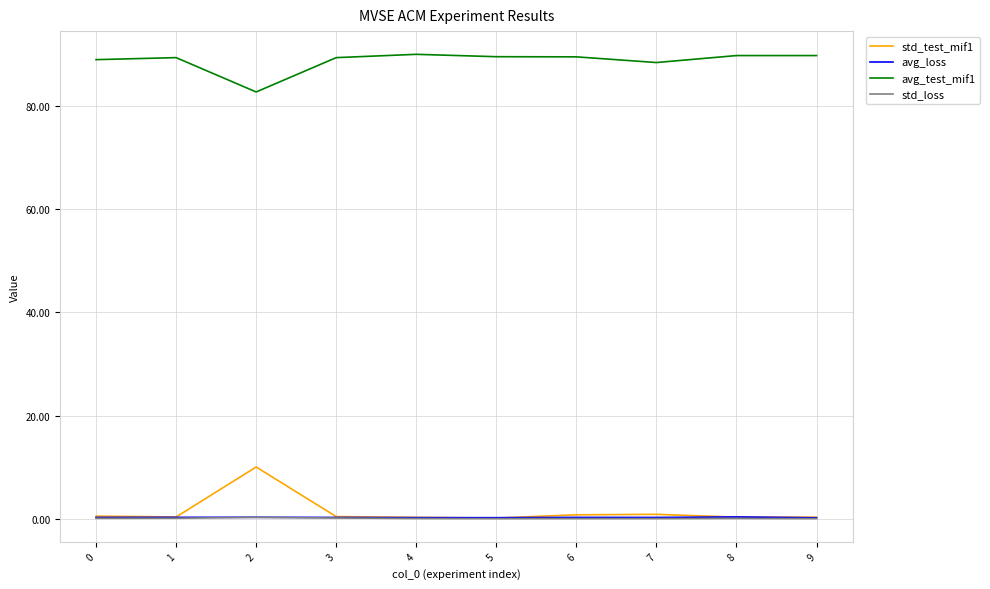

True or false: std_test_mif1 and avg_test_mif1 cross at least once.

False